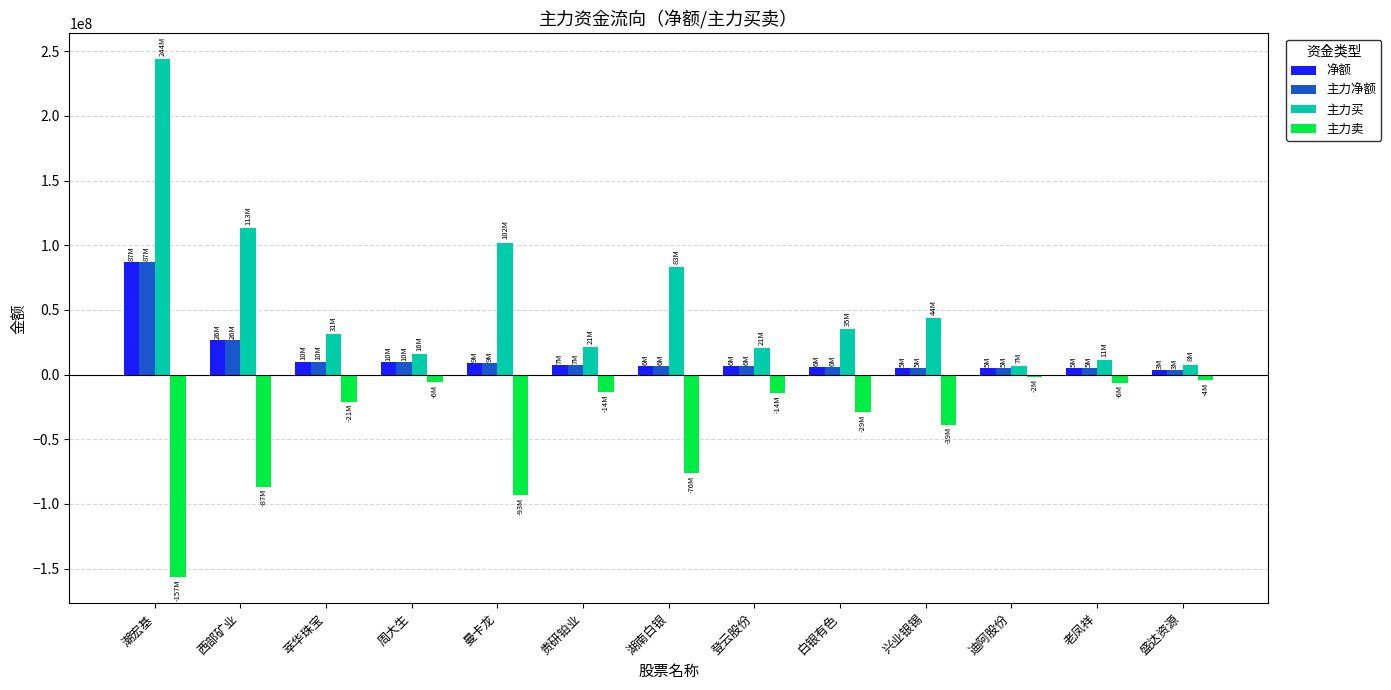

Which series has the largest total across all categories?

主力买